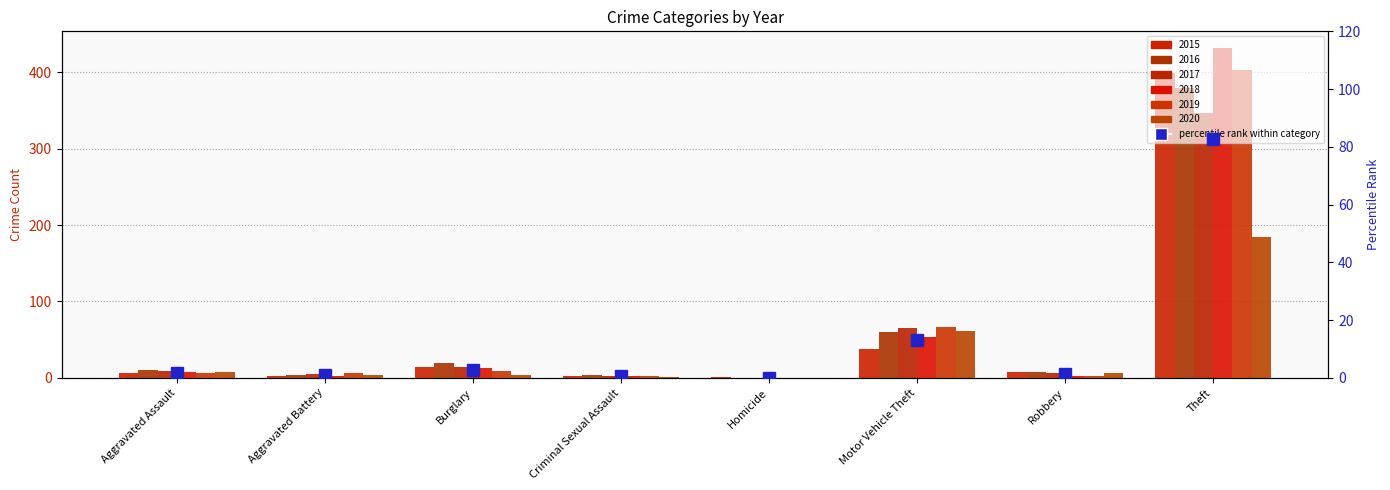

What is the label of the 5th bar from the right?

Criminal Sexual Assault